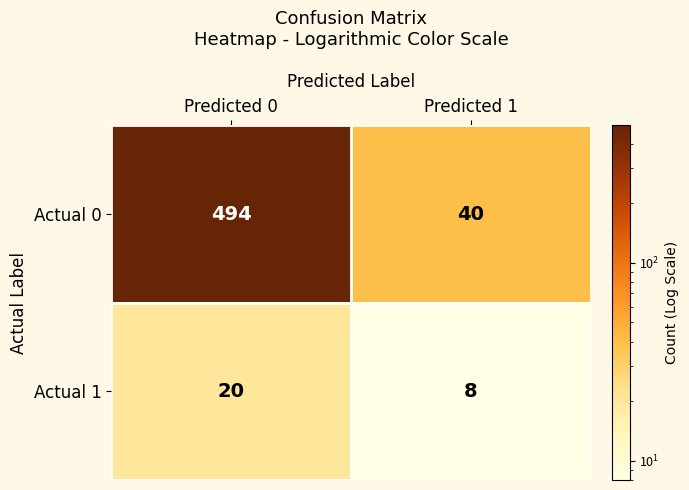

Which series has the largest total across all categories?

Actual 0